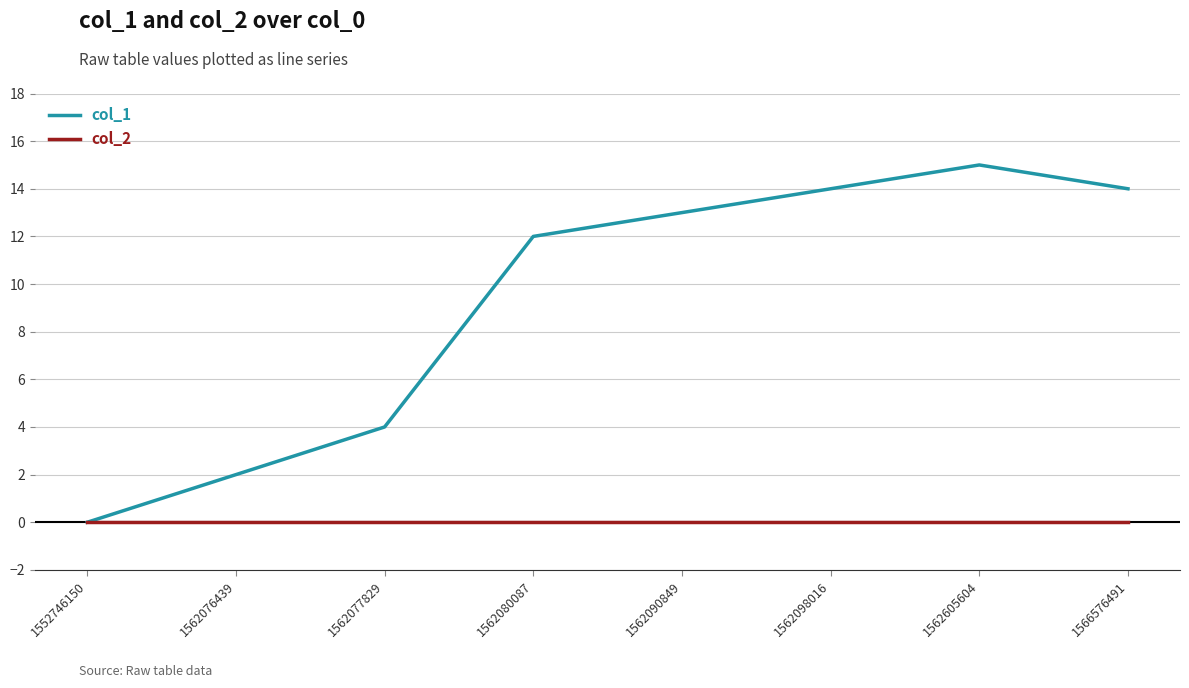

The col_2 series shows 0 at 1562098016. True or false?

True